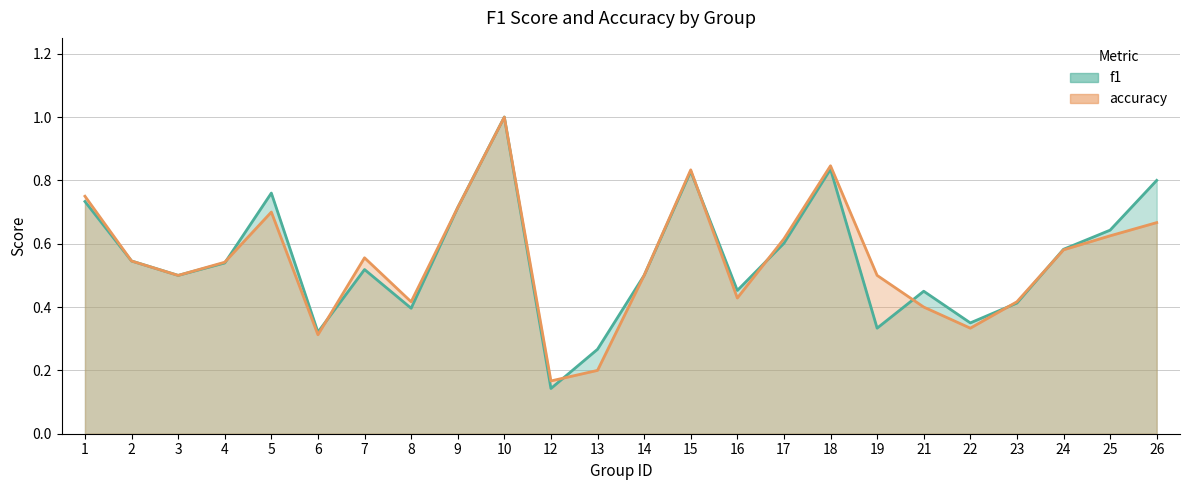

In accuracy, how many points are lower than both neighbors (excluding endpoints)?

6